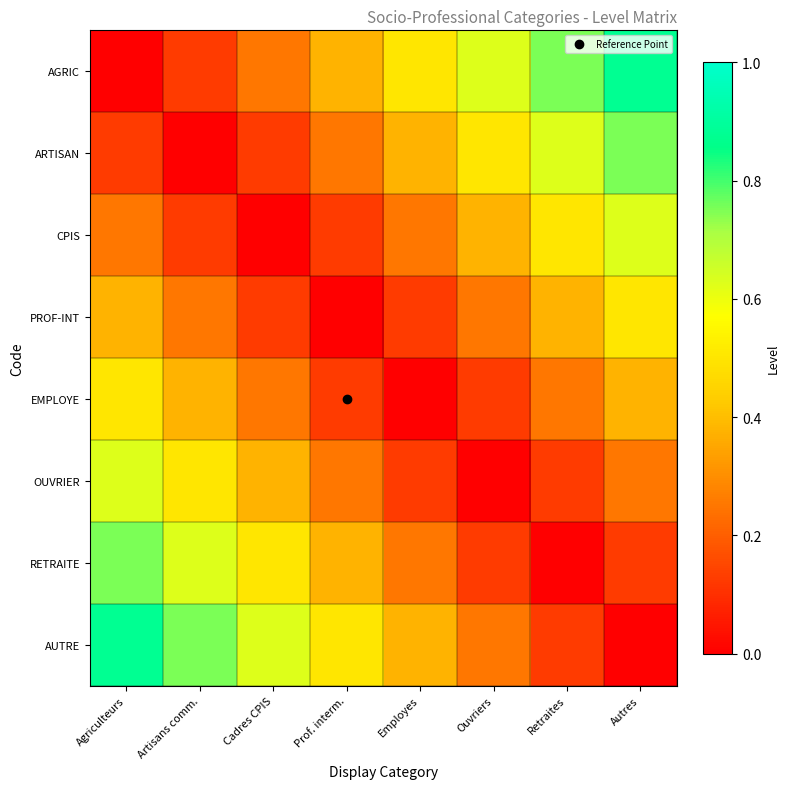

Rank the series by their maximum value, from highest to lowest.

AGRIC, AUTRE, ARTISAN, RETRAITE, CPIS, OUVRIER, PROF-INT, EMPLOYE